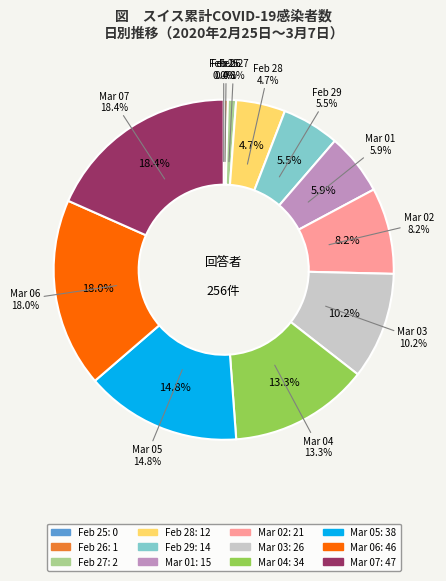

To the nearest percent, what is the combined percentage of 2020-03-05 and 2020-03-06?

33%